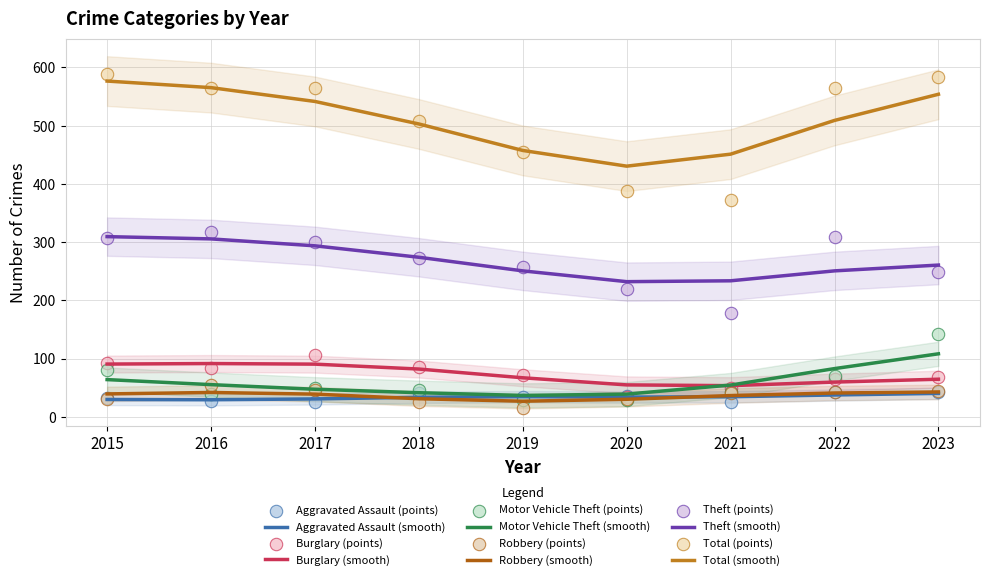

At which category is the sum across all series the highest?

2015